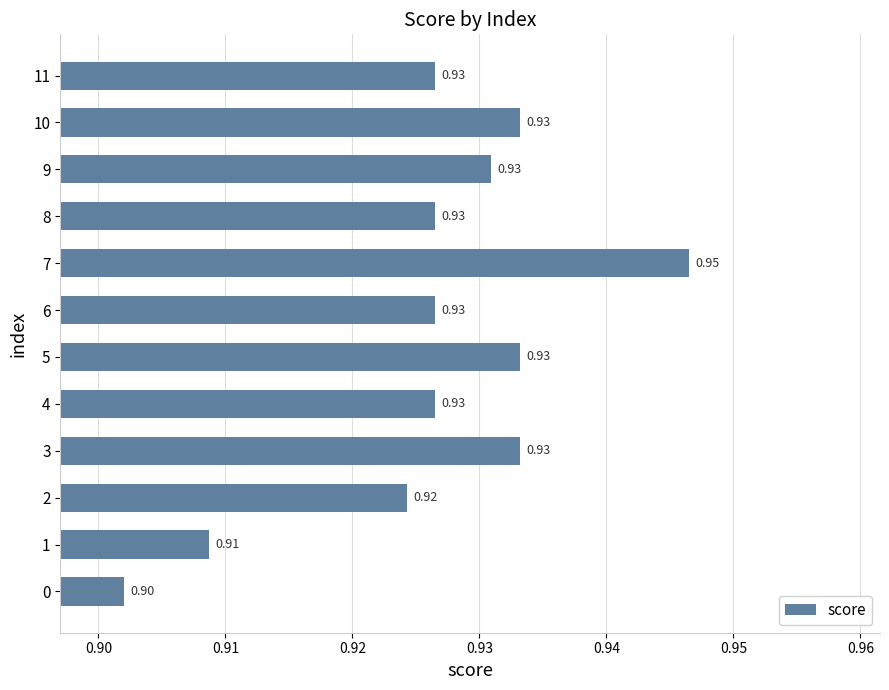

What is the sum of the values at 6 and 8?

1.9